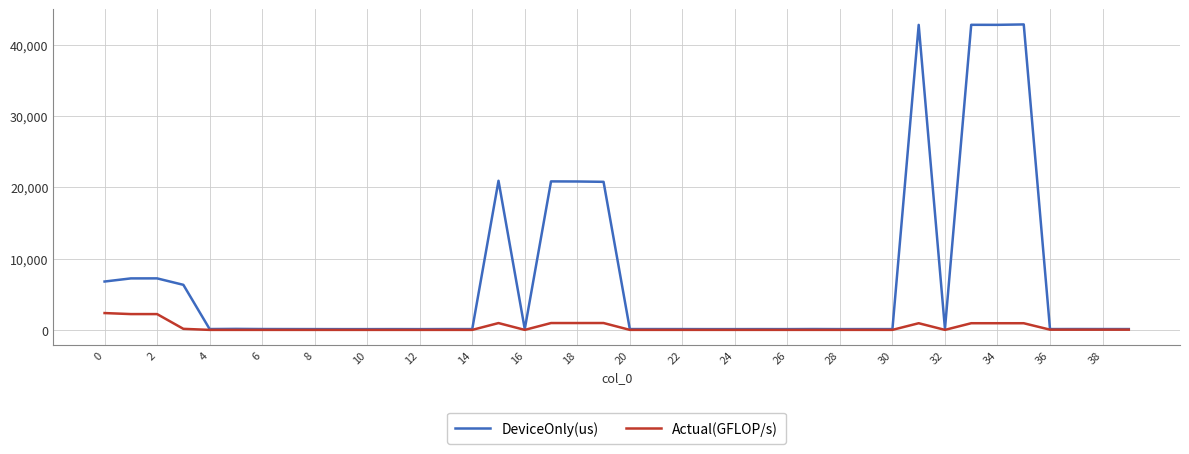

Which series has the largest total across all categories?

DeviceOnly(us)